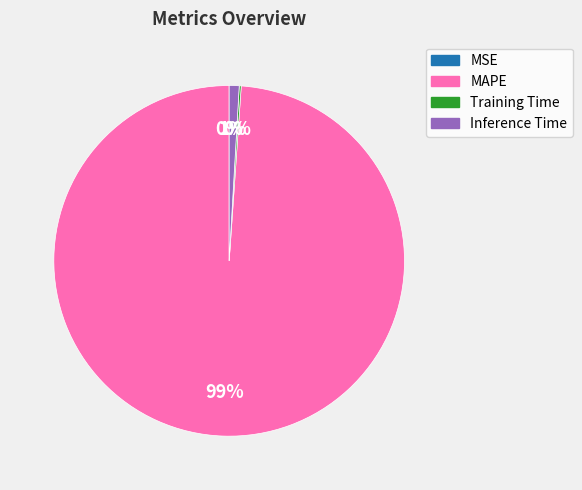

What is the largest slice in the pie chart?

MAPE